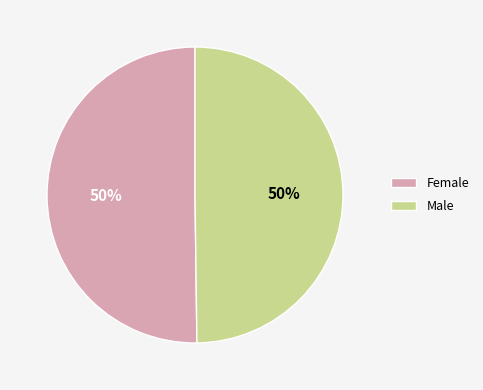

To the nearest percent, what is the average slice percentage?

50%